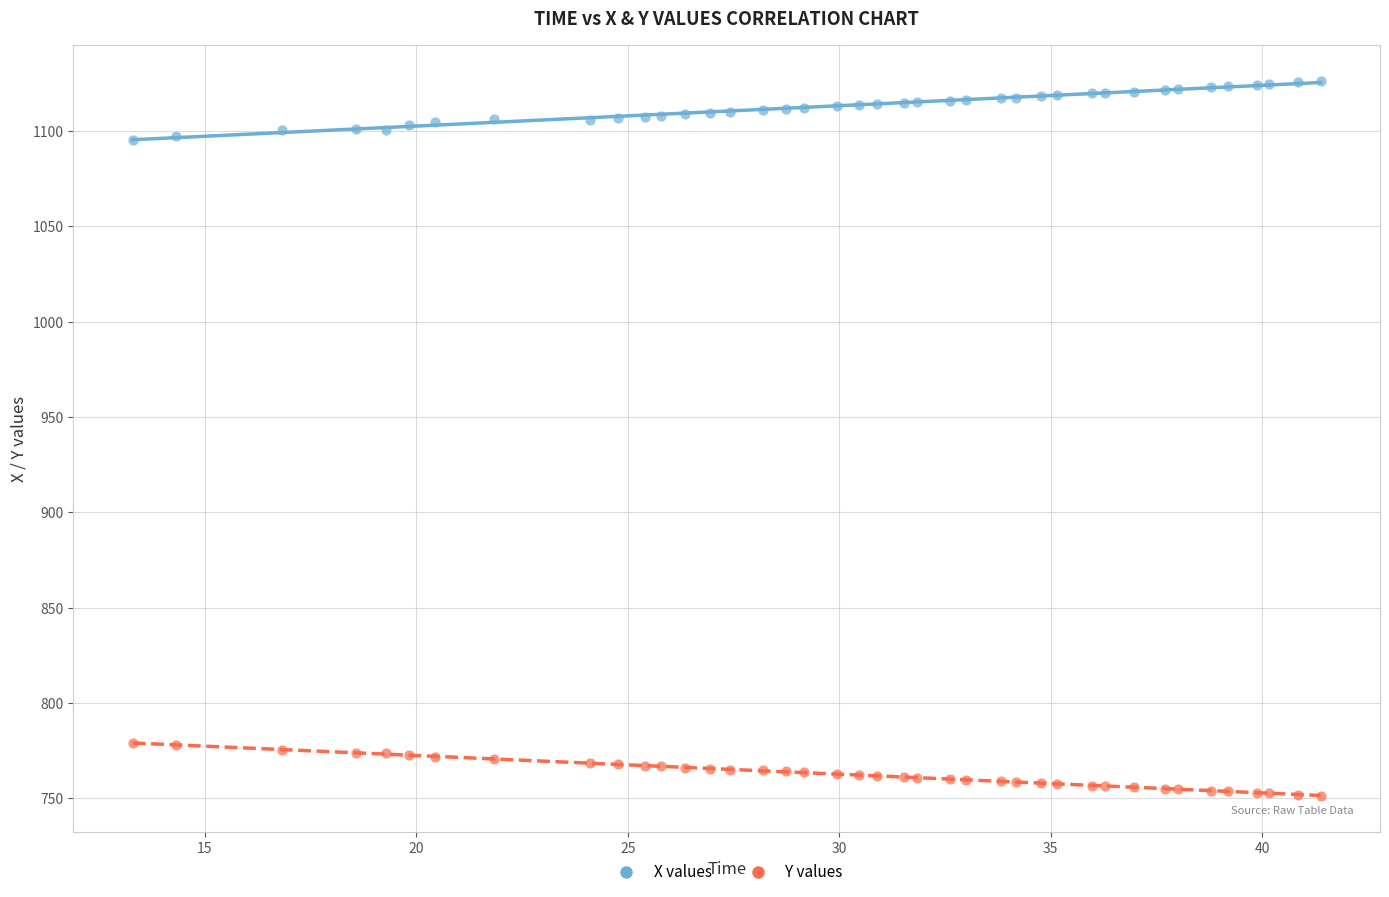

What are all the series names shown in the legend?

X values, Y values